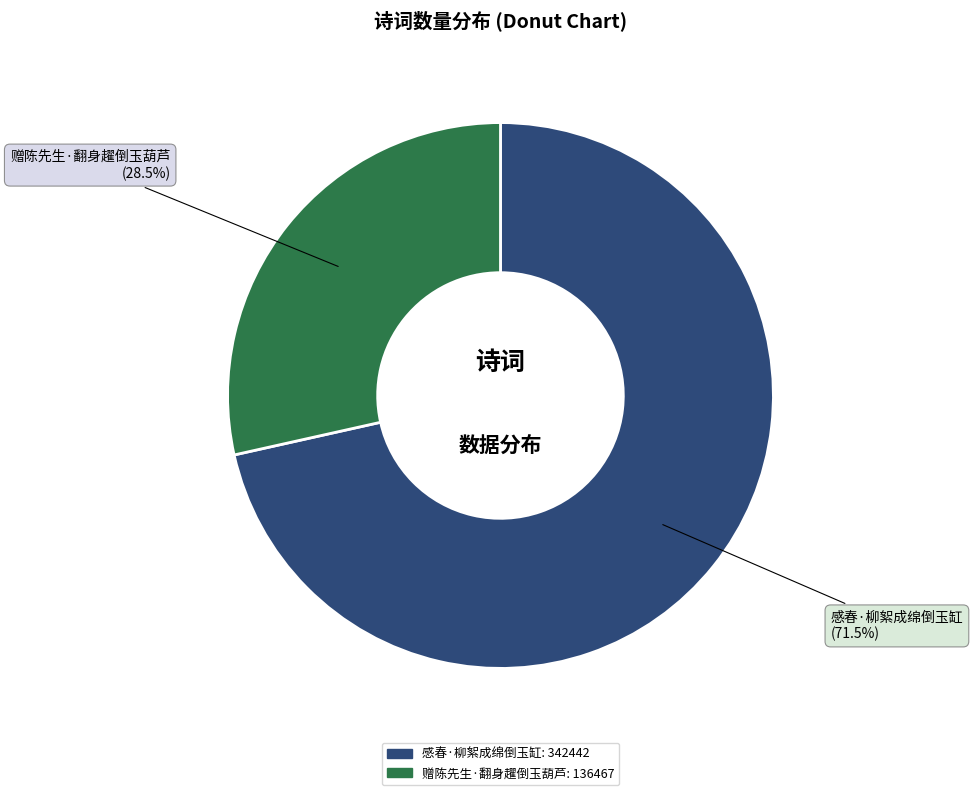

Is it true that 感春·柳絮成绵倒玉缸 is 58% of the pie?

False